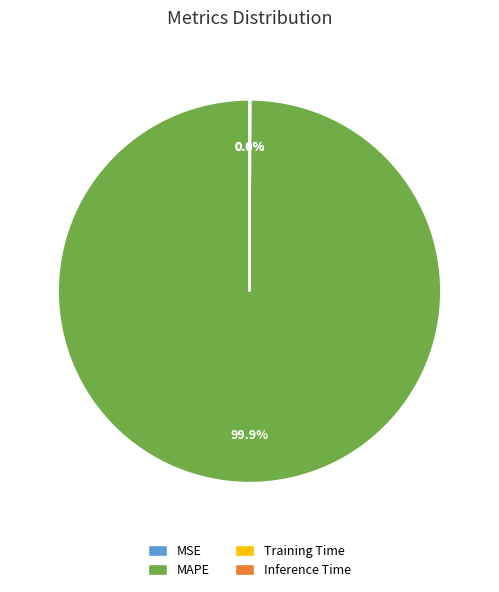

Which category accounts for the majority?

MAPE